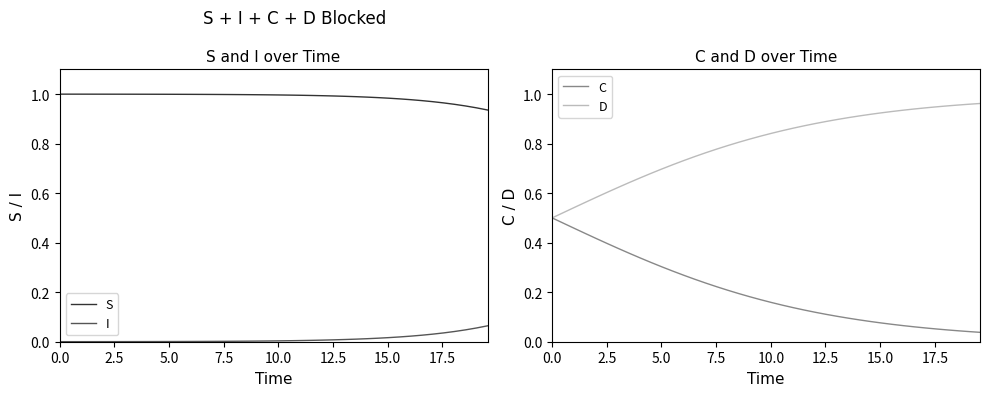

How many distinct data groups are displayed?

4